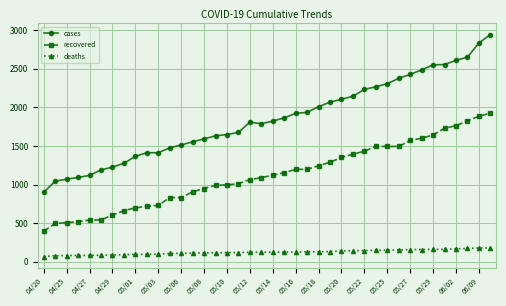

Rank the series by their maximum value, from lowest to highest.

deaths, recovered, cases